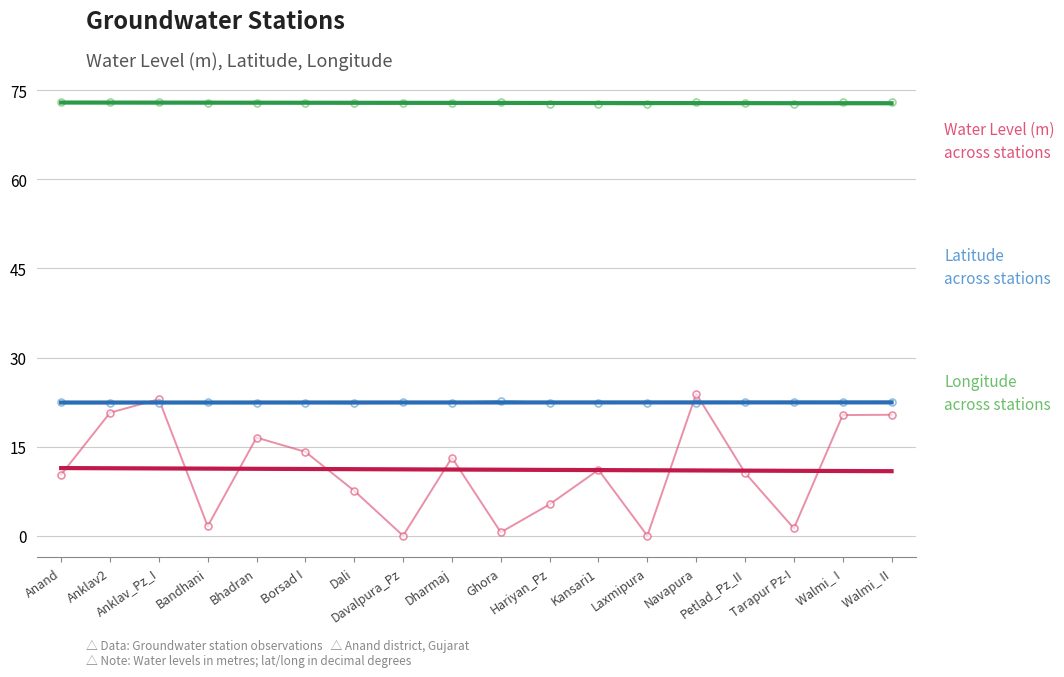

List the labels in order of long value, smallest first.

Laxmipura, Kansari1, Tarapur Pz-I, Hariyan_Pz, Dali, Dharmaj, Petlad_Pz_II, Davalpura_Pz, Bandhani, Bhadran, Borsad I, Navapura, Anand, Walmi_ I, Walmi_ II, Anklav_Pz_I, Anklav2, Ghora